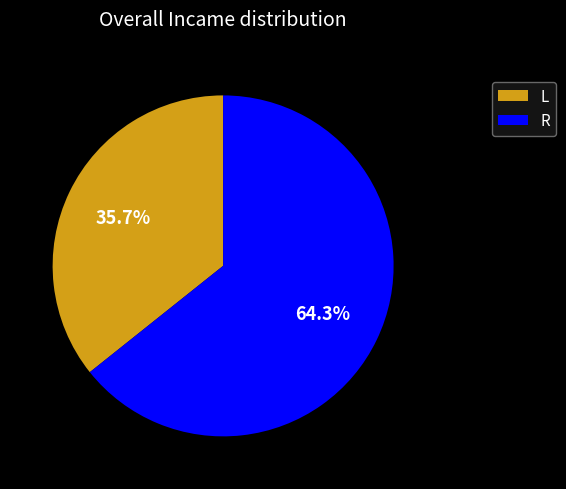

Rank the categories by value from lowest to highest.

L, R